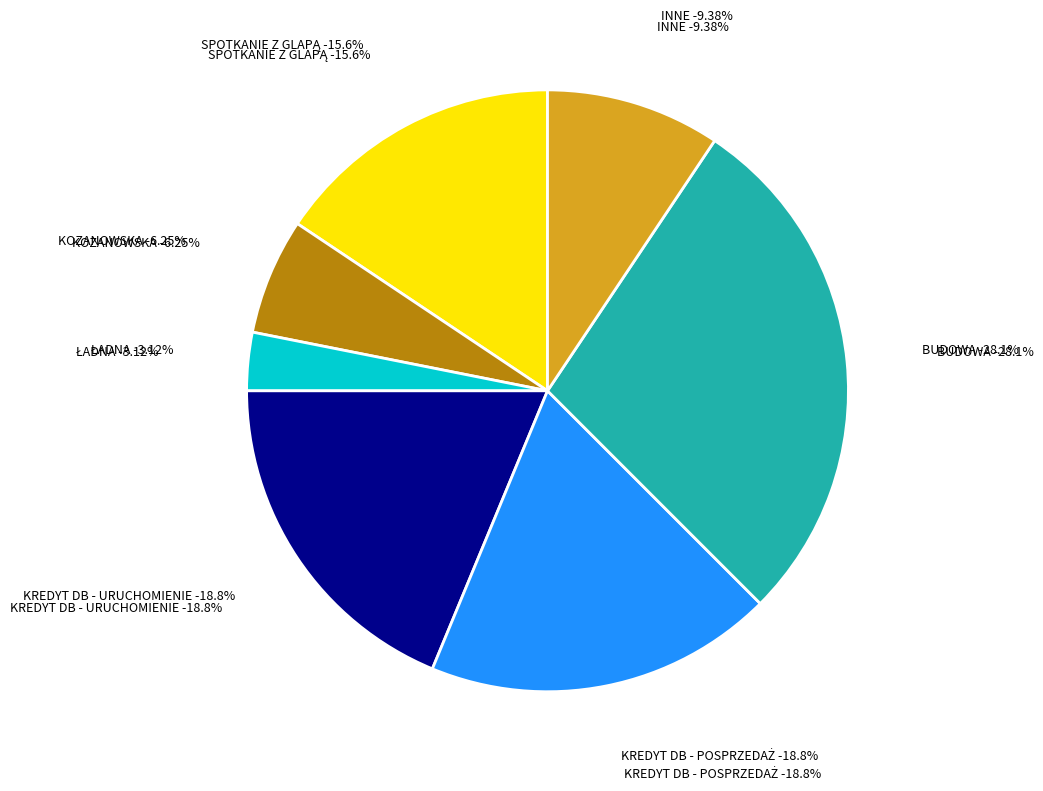

How many slices are in this pie chart?

7